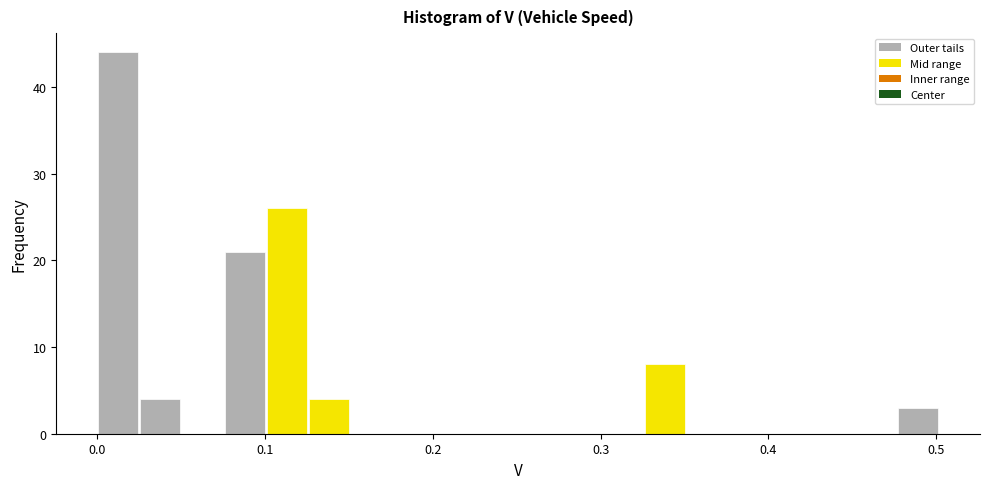

Read against the x-axis, roughly where is the centre of the tallest bar?

0.01